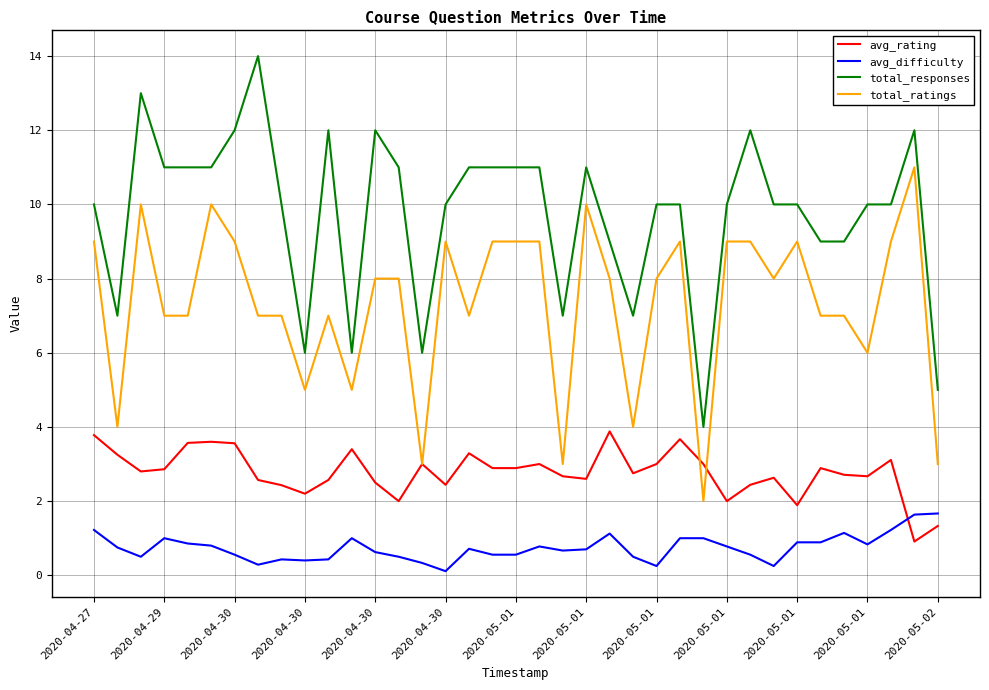

Which series has the largest total across all categories?

total_responses